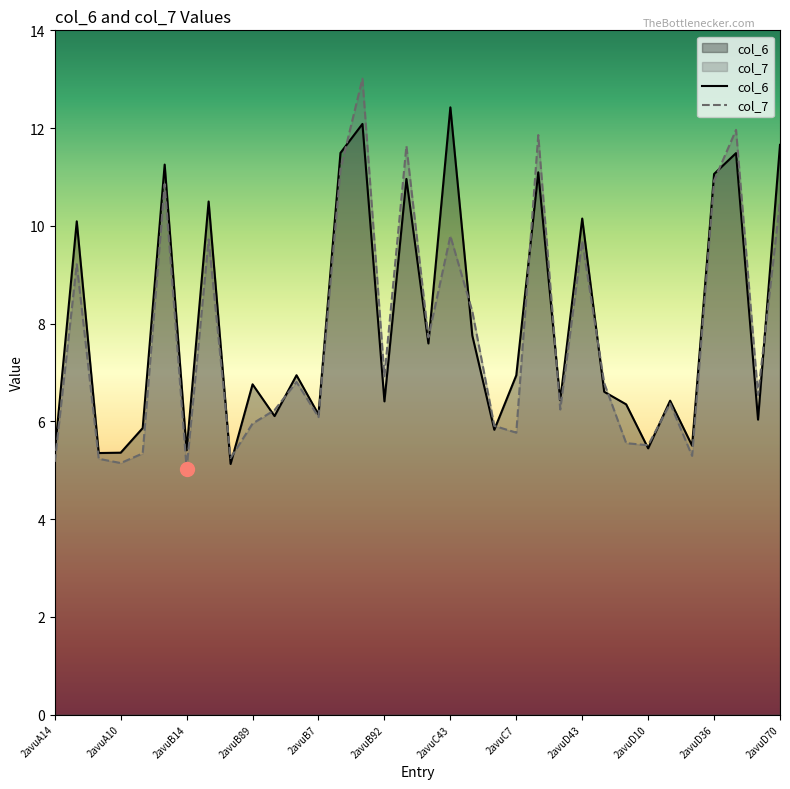

Between 2avuB15 and 2avuD43, which is larger?

2avuD43